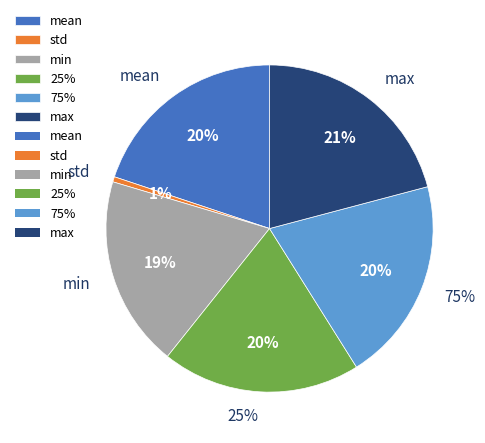

Which has a higher value, max or 75%?

max